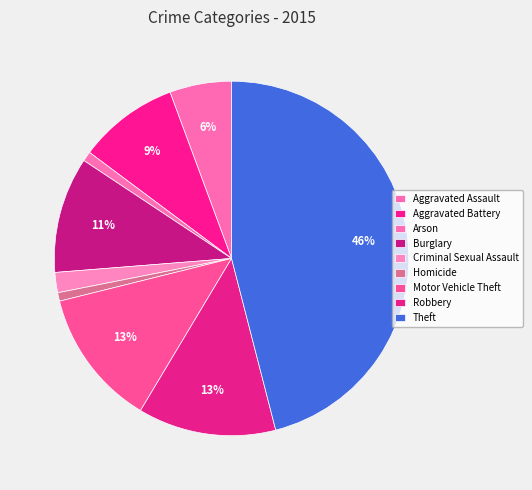

Is there any slice that represents more than half of the pie?

No